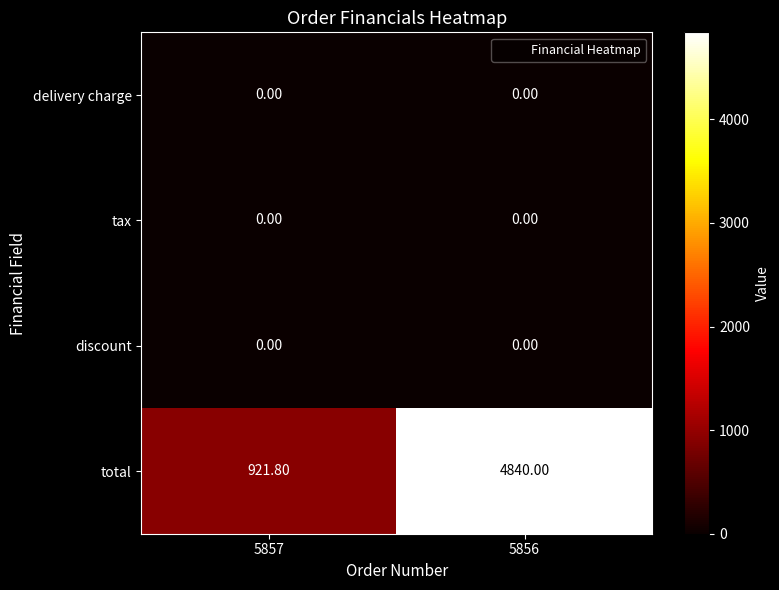

What is the average value of the total series?

2880.9